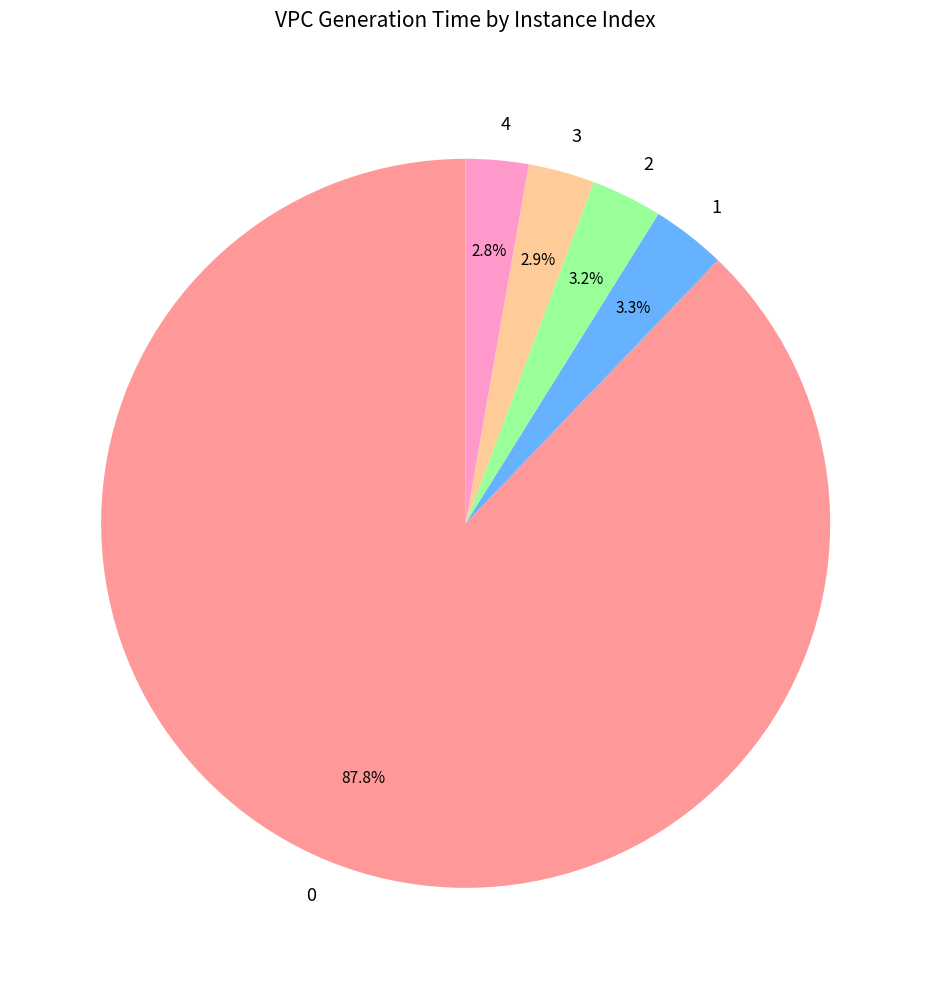

What percentage is NOT represented by 1?

96.7%